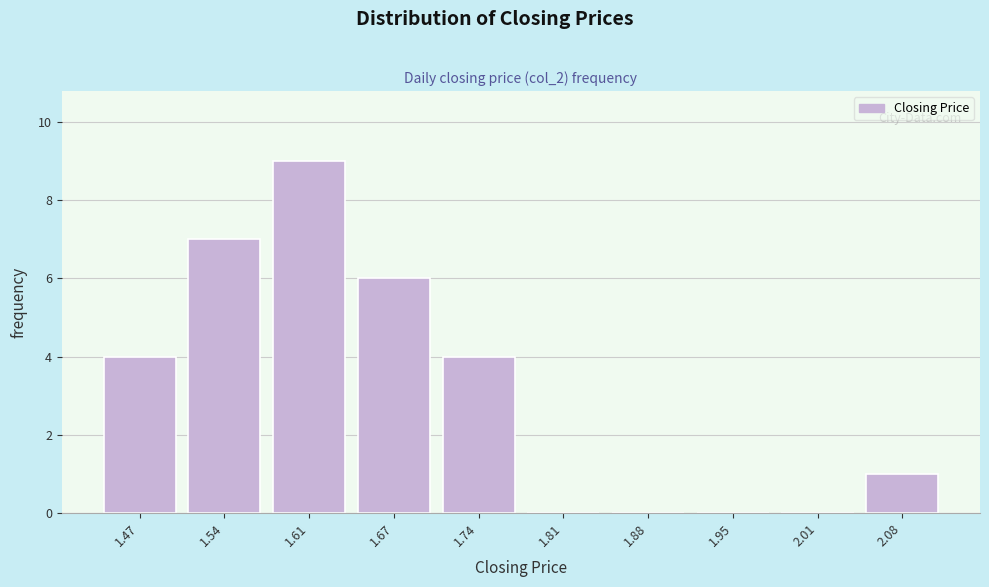

Reading left to right, transcribe all the data shown in this chart.

1.47=4	1.54=7	1.61=9	1.67=6	1.74=4	1.81=0	1.88=0	1.95=0	2.01=0	2.08=1